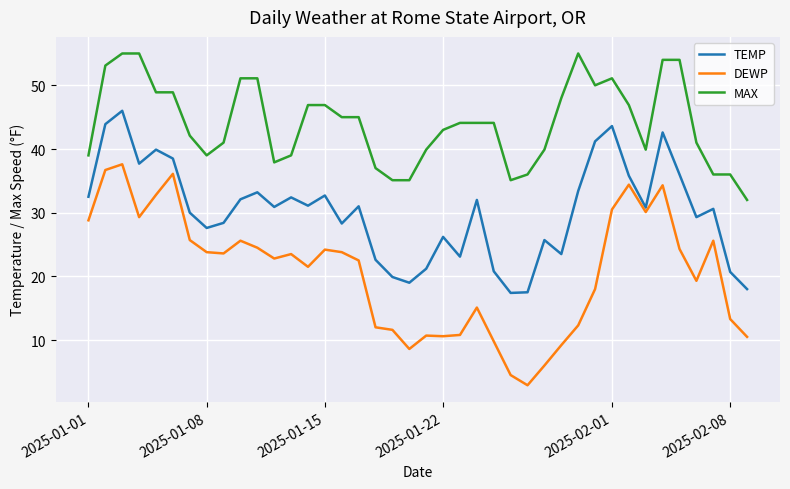

What is the highest value of the DEWP series?

37.6